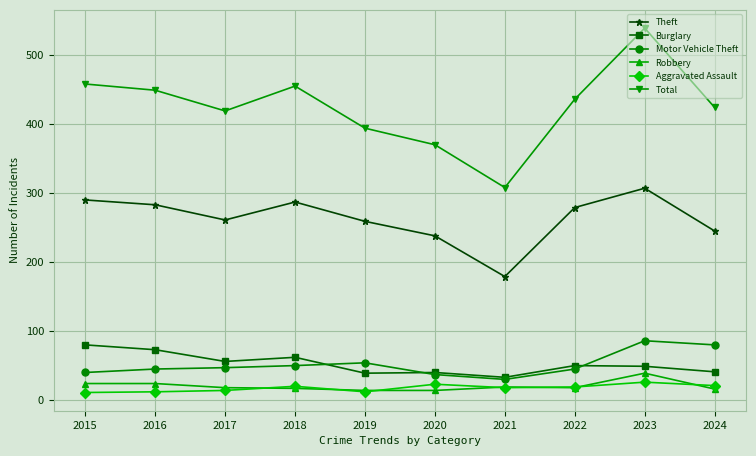

True or false: Theft has a value of 148 at 2017.

False